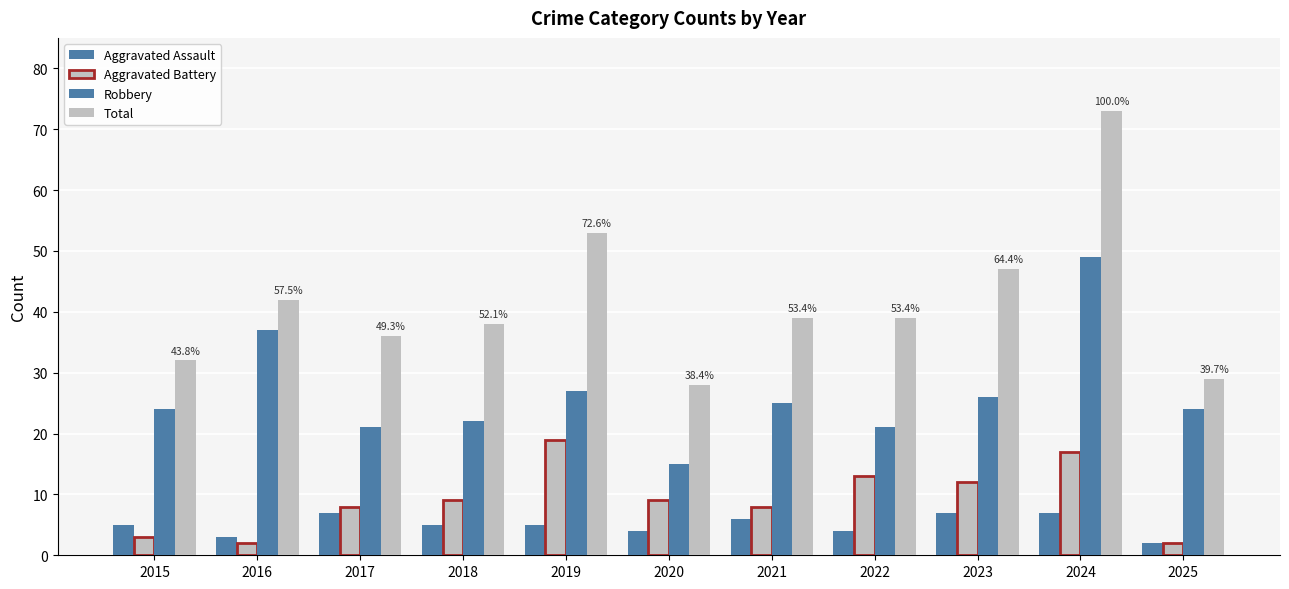

Is the value of Aggravated Battery at 2021 greater than the value of Aggravated Assault at 2016?

Yes